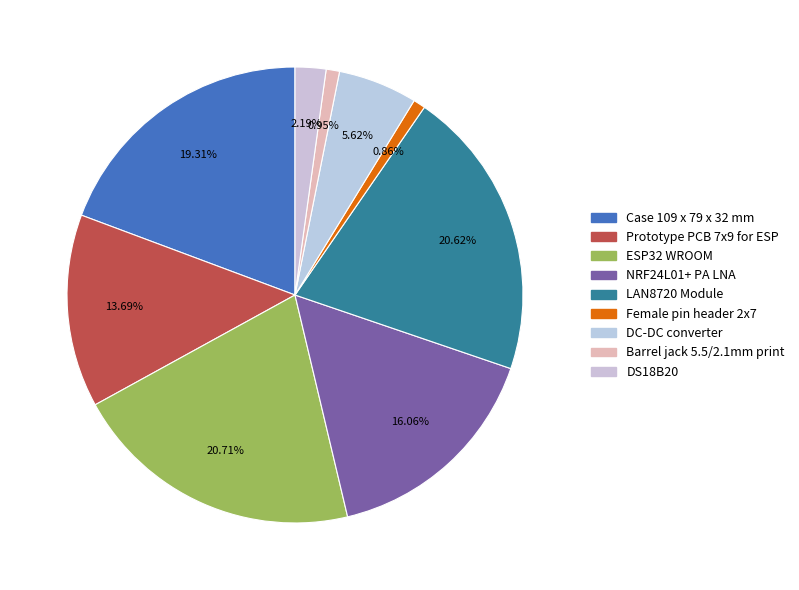

Does any single category account for the majority?

No